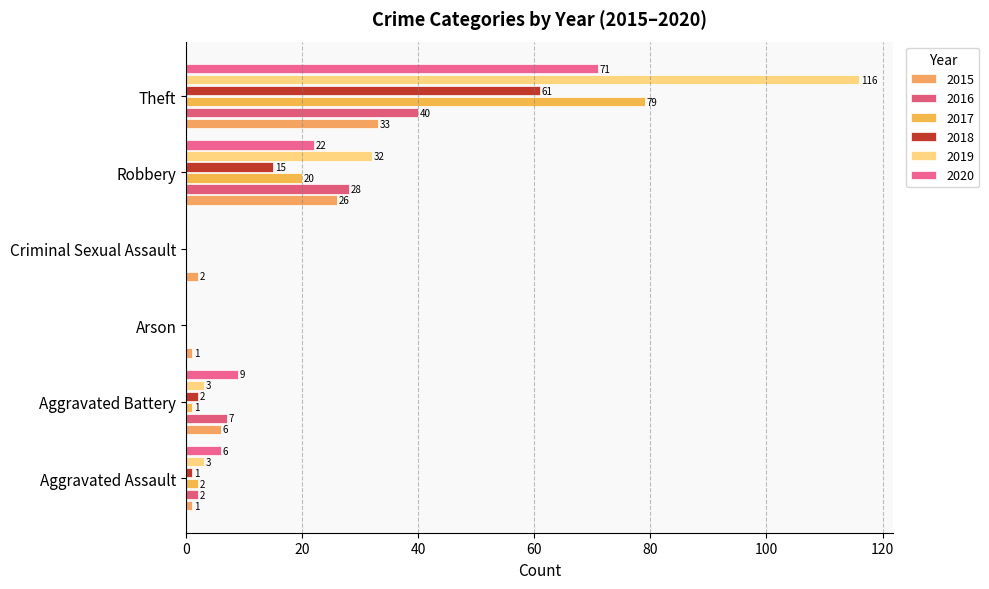

Is the value of 2017 at Criminal Sexual Assault greater than the value of 2016 at Theft?

No